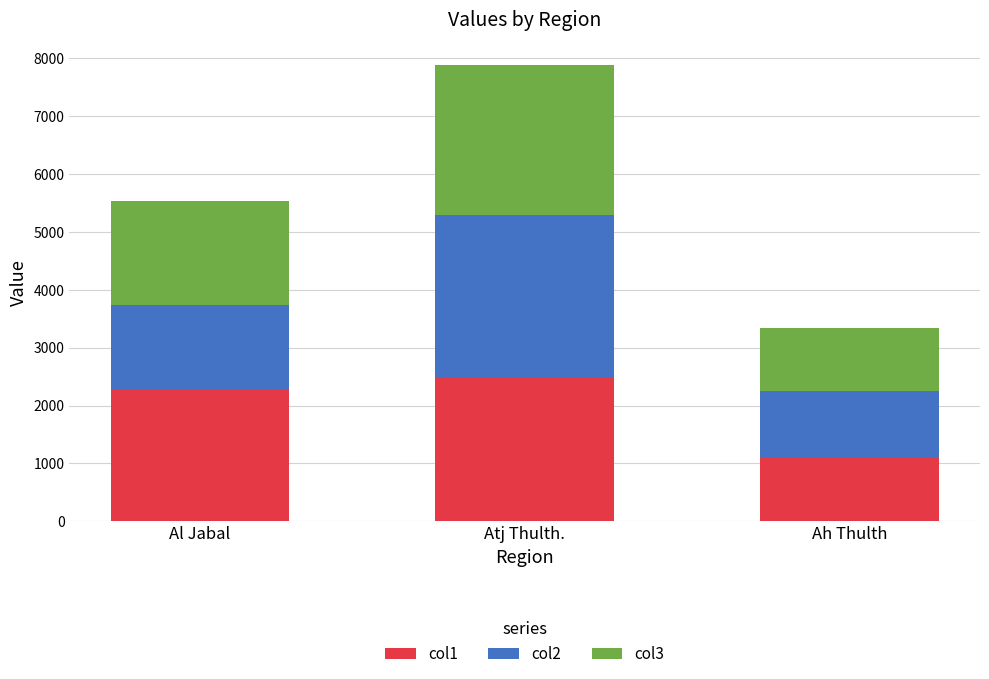

List the labels in order of col1 value, largest first.

Atj Thulth., Al Jabal, Ah Thulth